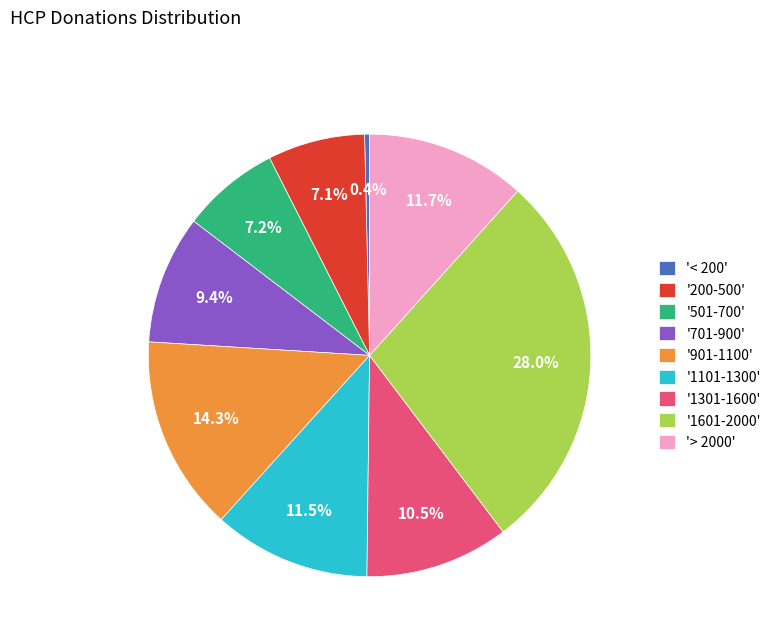

Which slice is the largest?

'1601-2000'